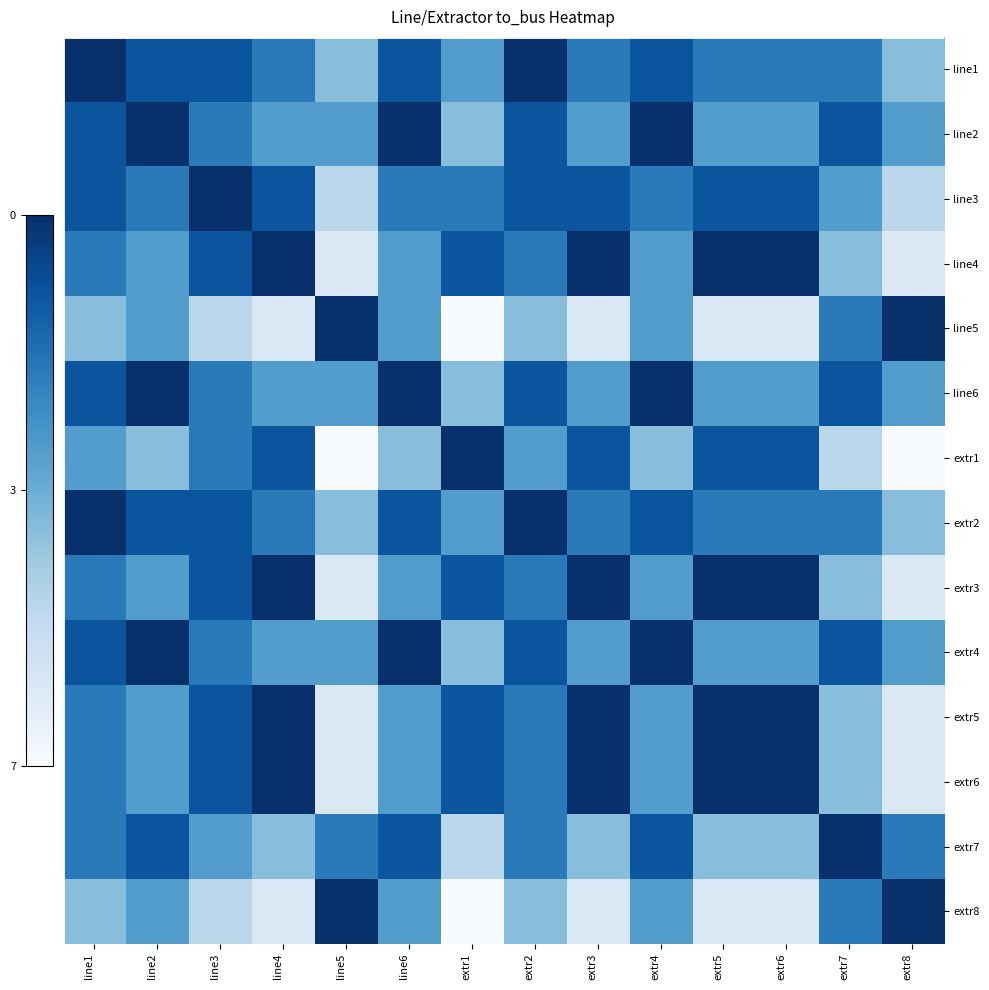

What is the total value across all series at extr7?

63